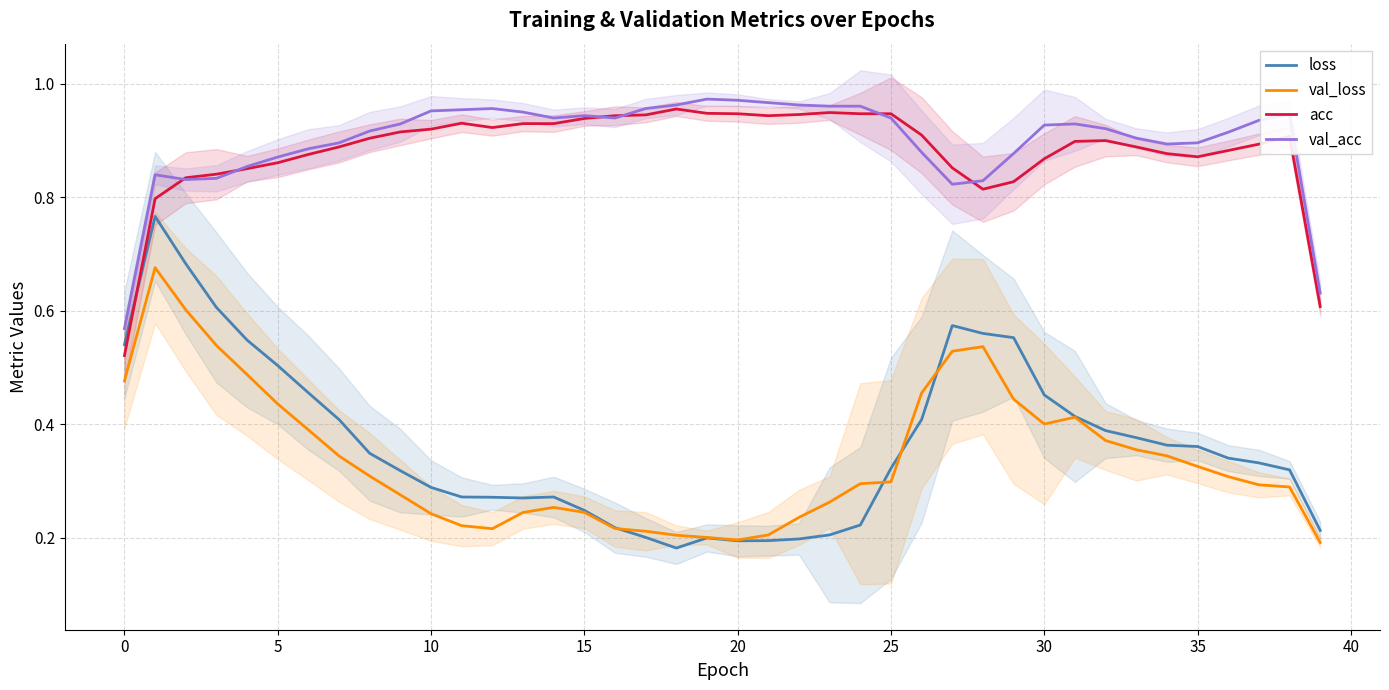

How many data points does each series have?

40